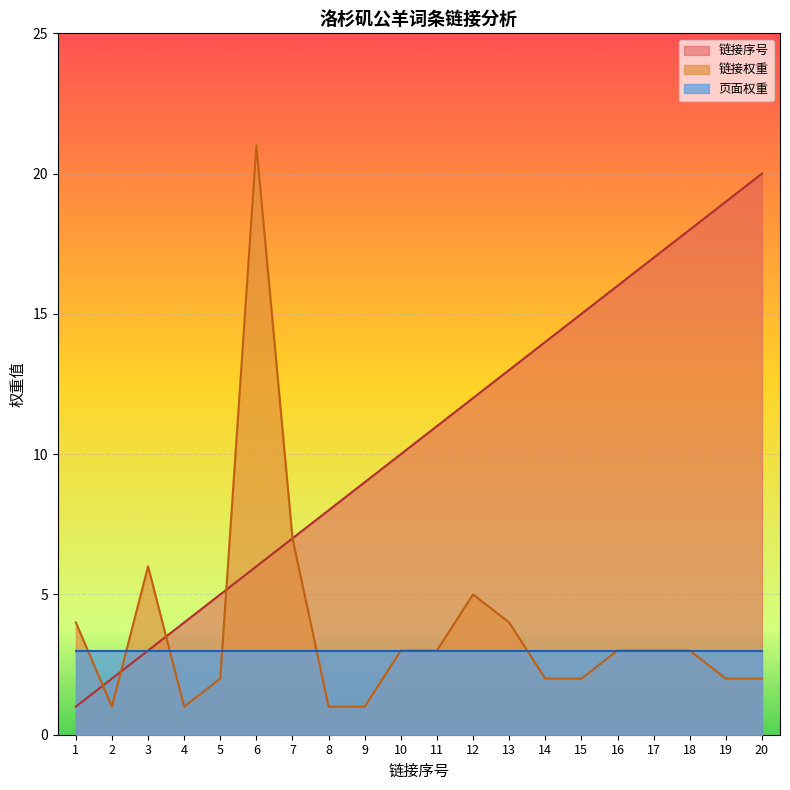

At 8, list the series in order from smallest to largest.

链接权重, 页面权重, 链接序号